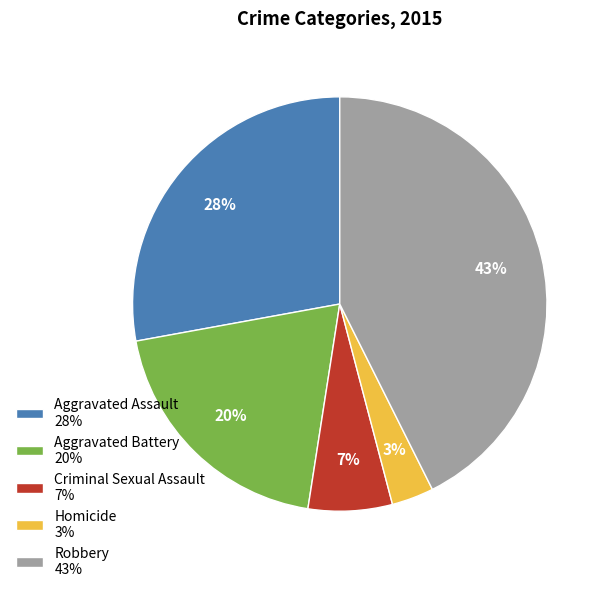

Which category has the smallest portion of the pie?

Homicide